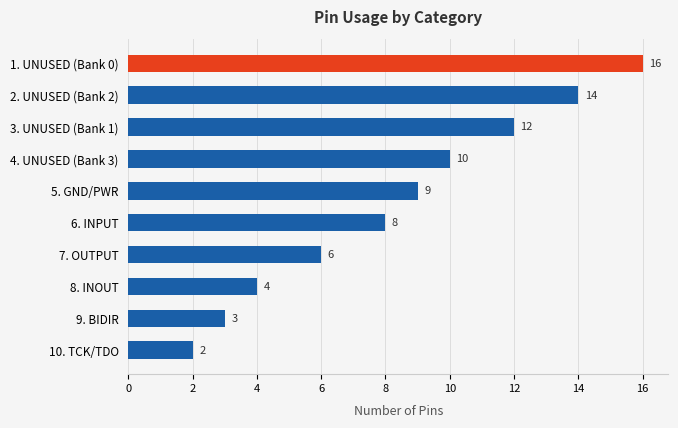

Where is the data nearest to the value 9?

5. GND/PWR